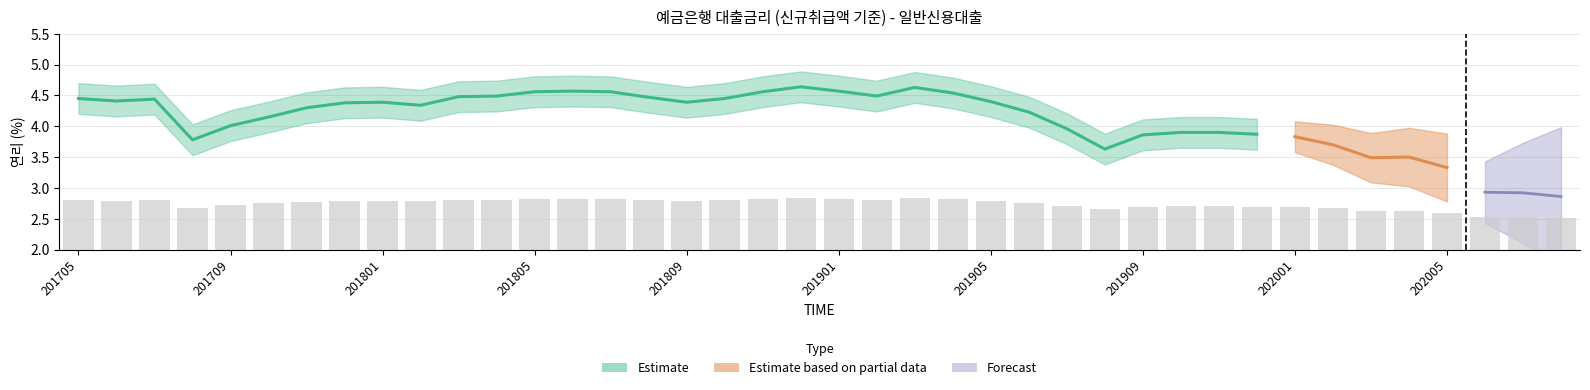

Are the bars grouped side by side (vs. stacked)?

No